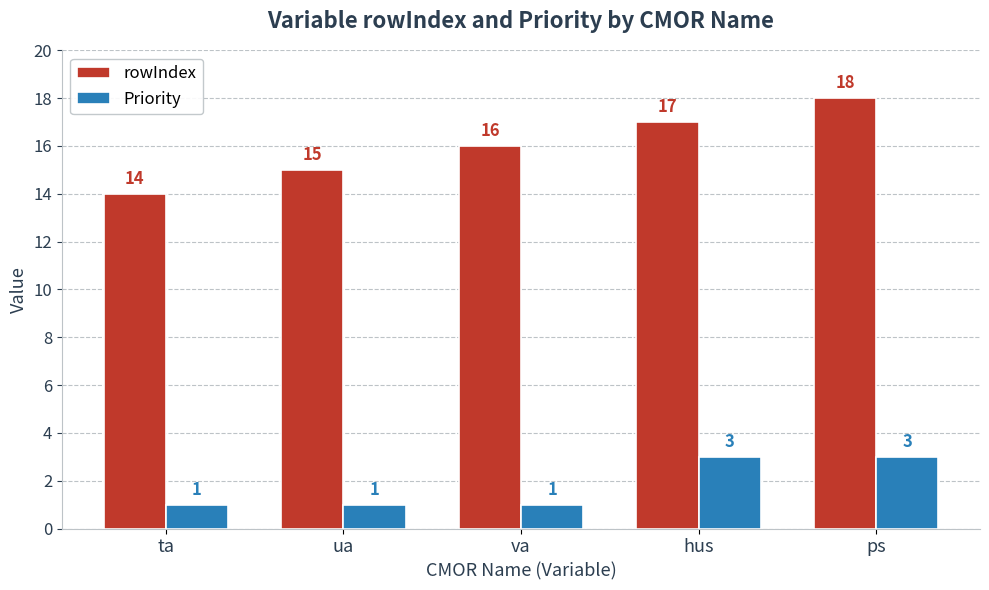

What is the maximum value shown in the chart?

18